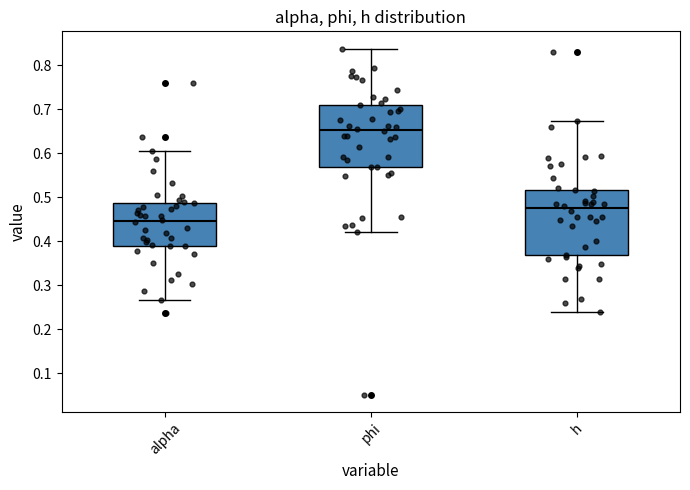

Where does the median line of the box for alpha sit on the y-axis? The values are not printed on the chart, so give them approximately, as read against the axis.

0.45